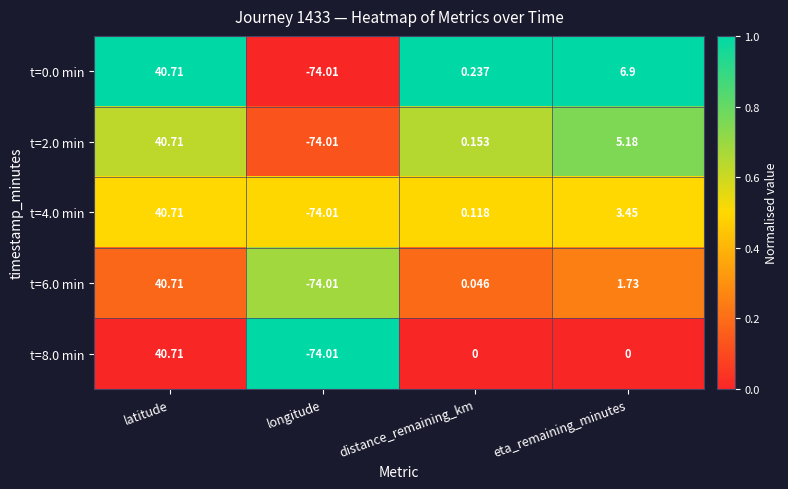

List the labels in order of t=6.0 min value, smallest first.

longitude, distance_remaining_km, eta_remaining_minutes, latitude